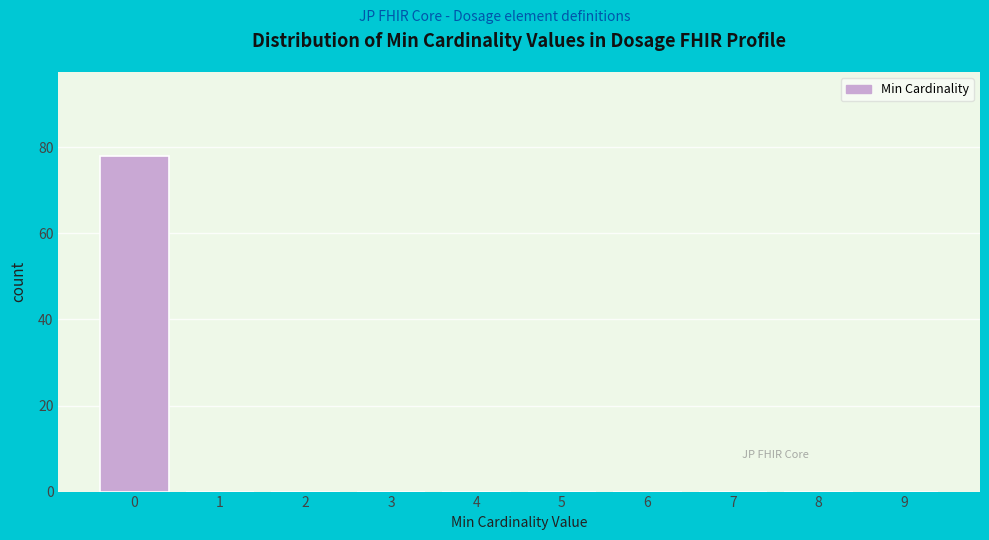

Reading left to right, list every bar in this chart as the range it spans on the x-axis followed by its height. The values are not printed on the chart, so give them approximately, as read against the axis.

-0.5 to 0.5: 78
0.5 to 1.5: 0
1.5 to 2.5: 0
2.5 to 3.5: 0
3.5 to 4.5: 0
4.5 to 5.5: 0
5.5 to 6.5: 0
6.5 to 7.5: 0
7.5 to 8.5: 0
8.5 to 9.5: 0